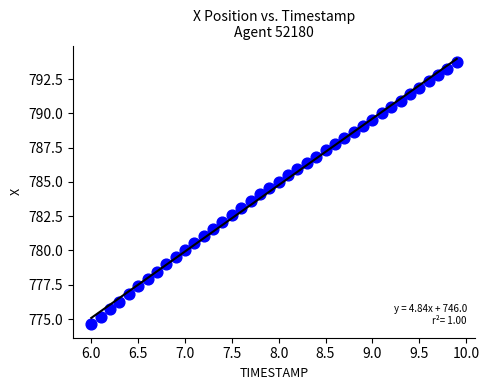

What is the range of Y values (max minus min)?

19.1